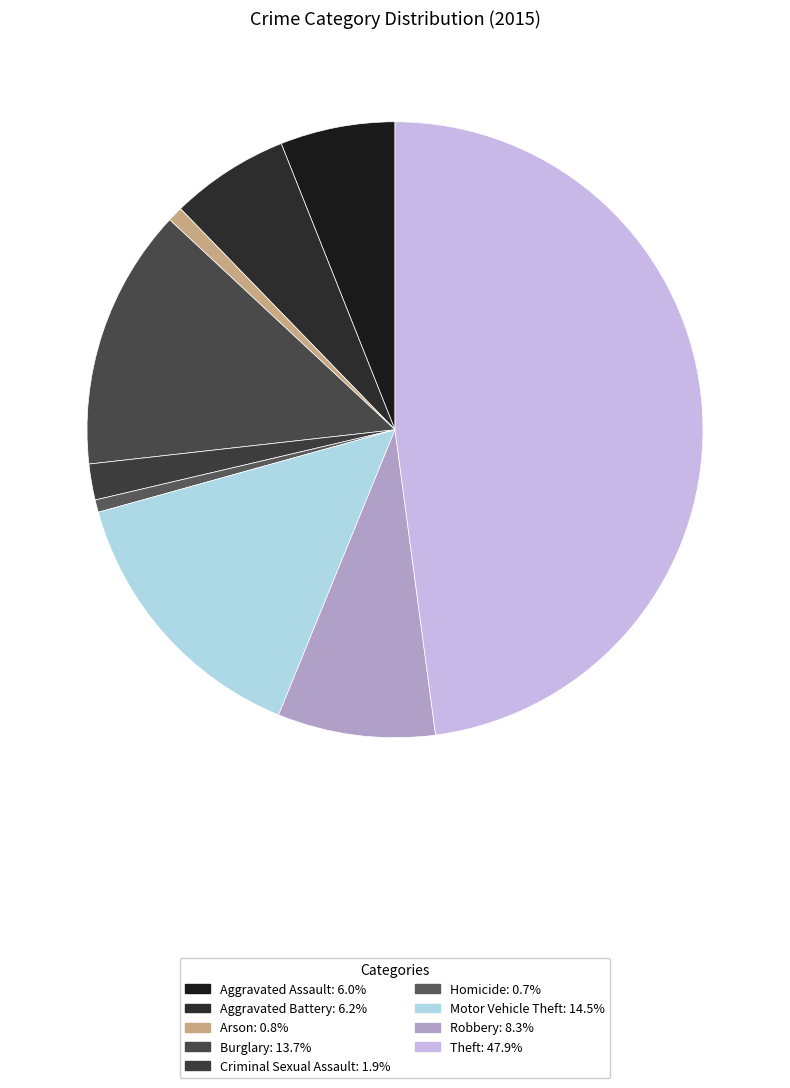

Does any single category account for the majority?

No